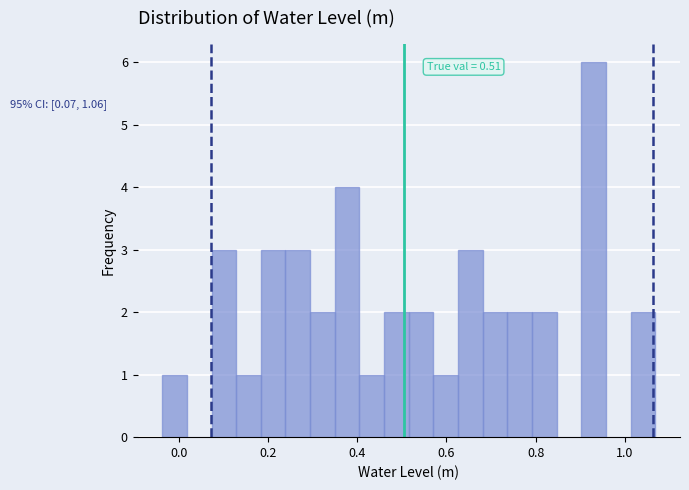

Around what value on the x-axis is the tallest bar? Give the approximate position of its centre, as read against the axis.

0.94